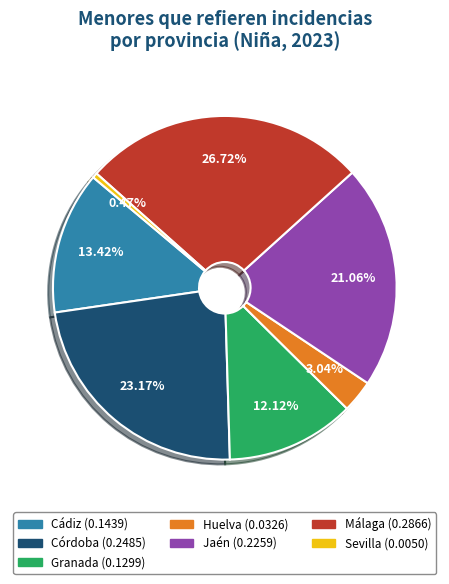

Is there any slice that represents more than half of the pie?

No